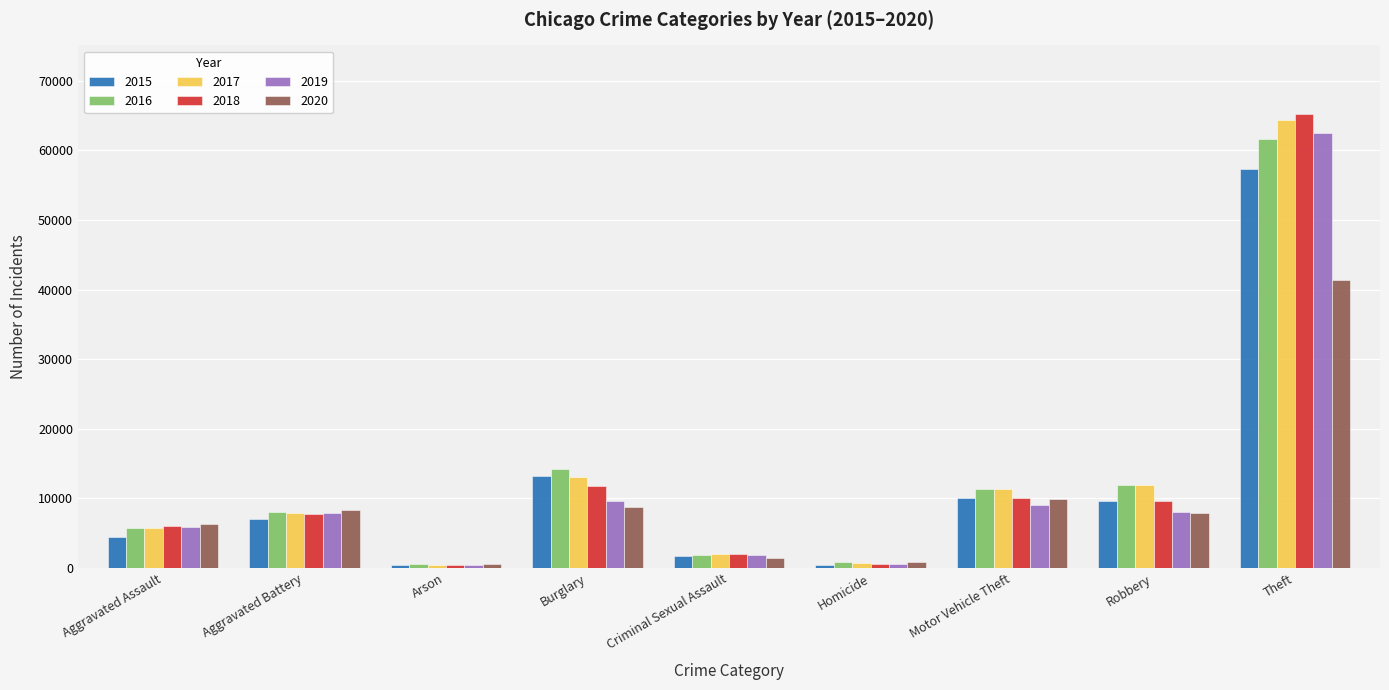

Is the value of 2016 at Criminal Sexual Assault greater than the value of 2015 at Robbery?

No